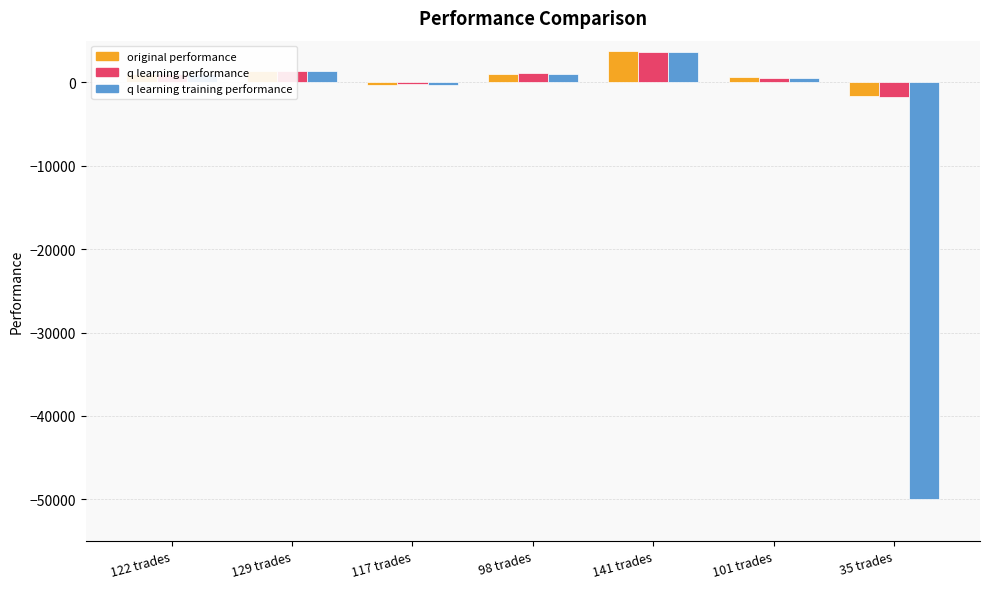

The q learning performance series shows -138.1 at 117 trades. True or false?

True